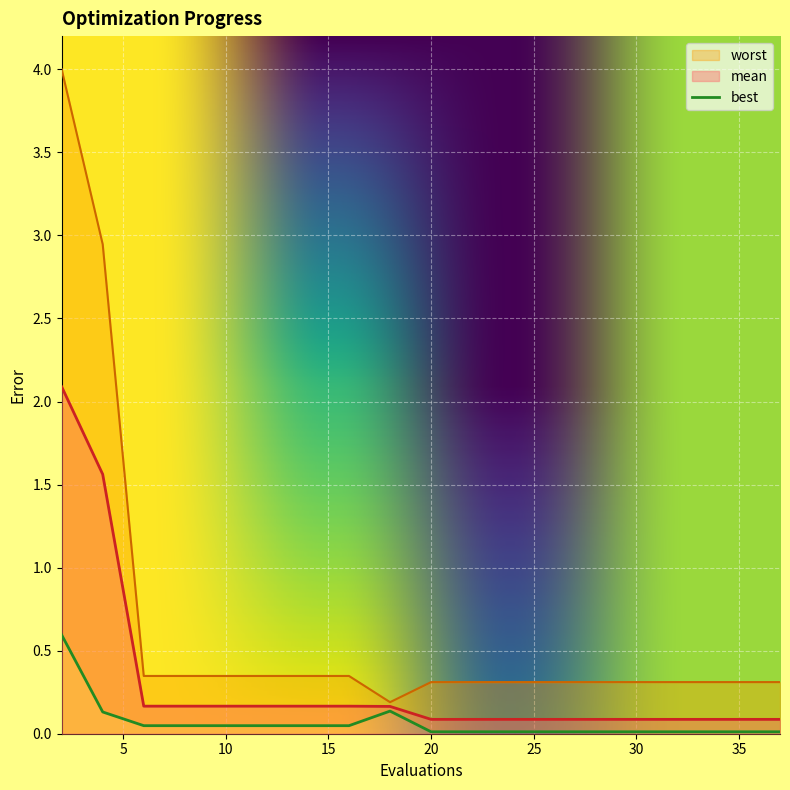

True or false: worst and best intersect in this chart.

False